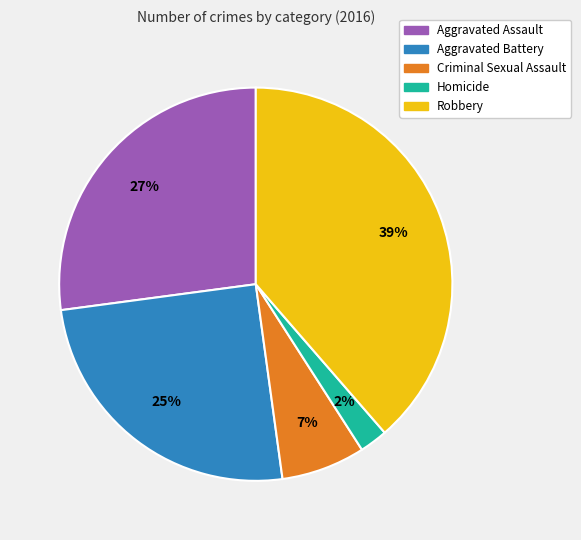

Which category has the smallest portion of the pie?

Homicide